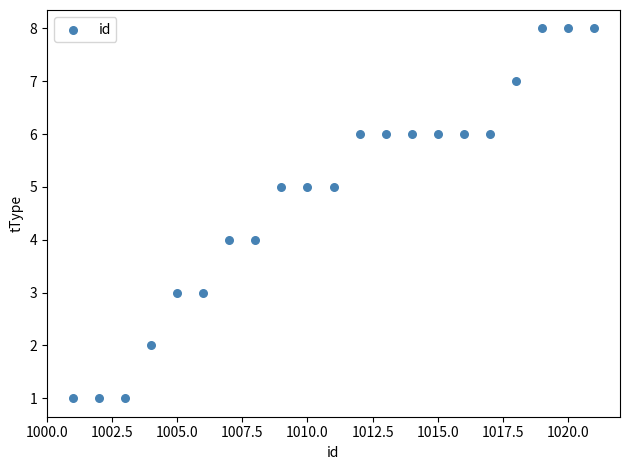

What is the range of X values (max minus min)?

20